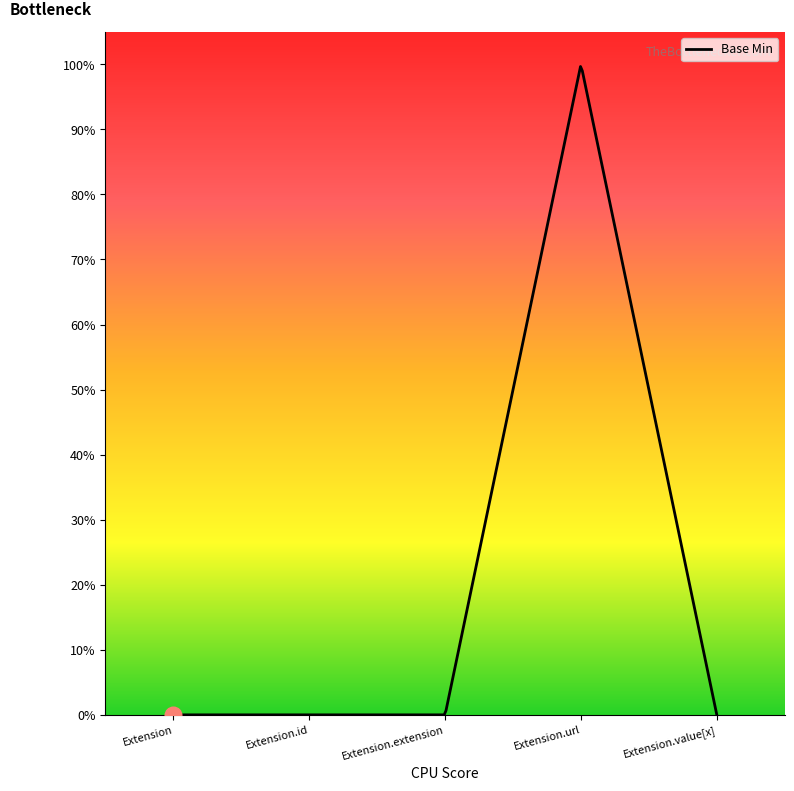

Which has a higher value, Extension or Extension.value[x]?

Extension